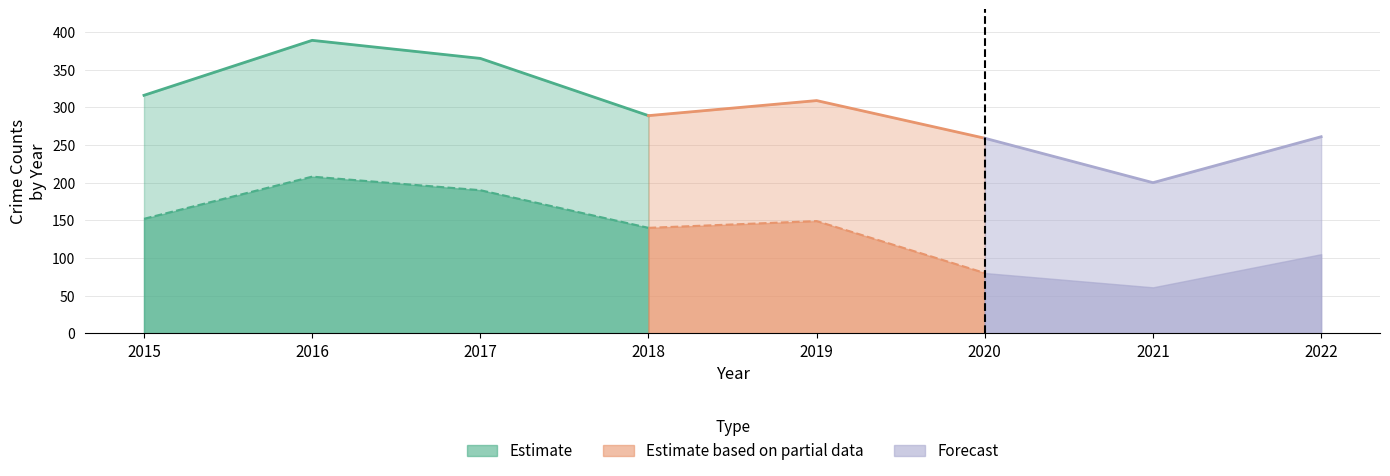

Reading left to right, extract all data points from this chart.

Aggravated Assault: 20	30	24	22	22	33	30	22
Aggravated Battery: 43	28	34	35	31	36	32	28
Motor Vehicle Theft: 24	39	41	49	33	40	39	57
Robbery: 36	47	49	23	34	39	22	23
Theft: 152	208	190	140	149	80	61	105
Total: 316	389	365	289	309	259	200	261